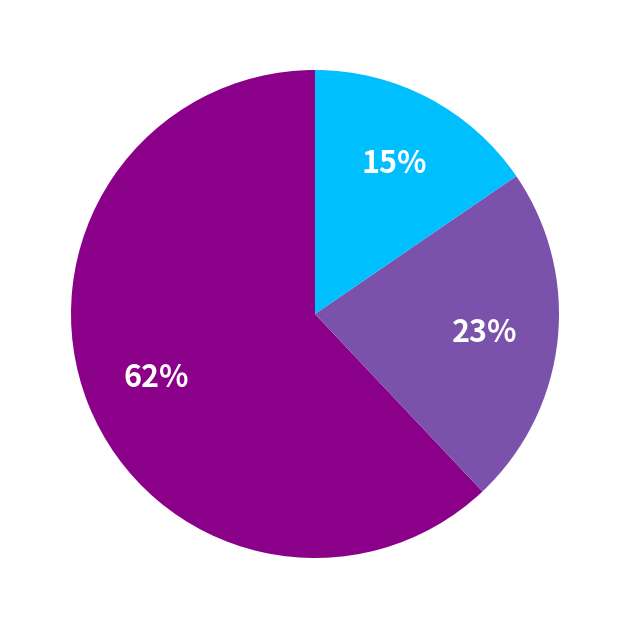

To the nearest percent, what is the difference between the largest and smallest slice percentages?

47%